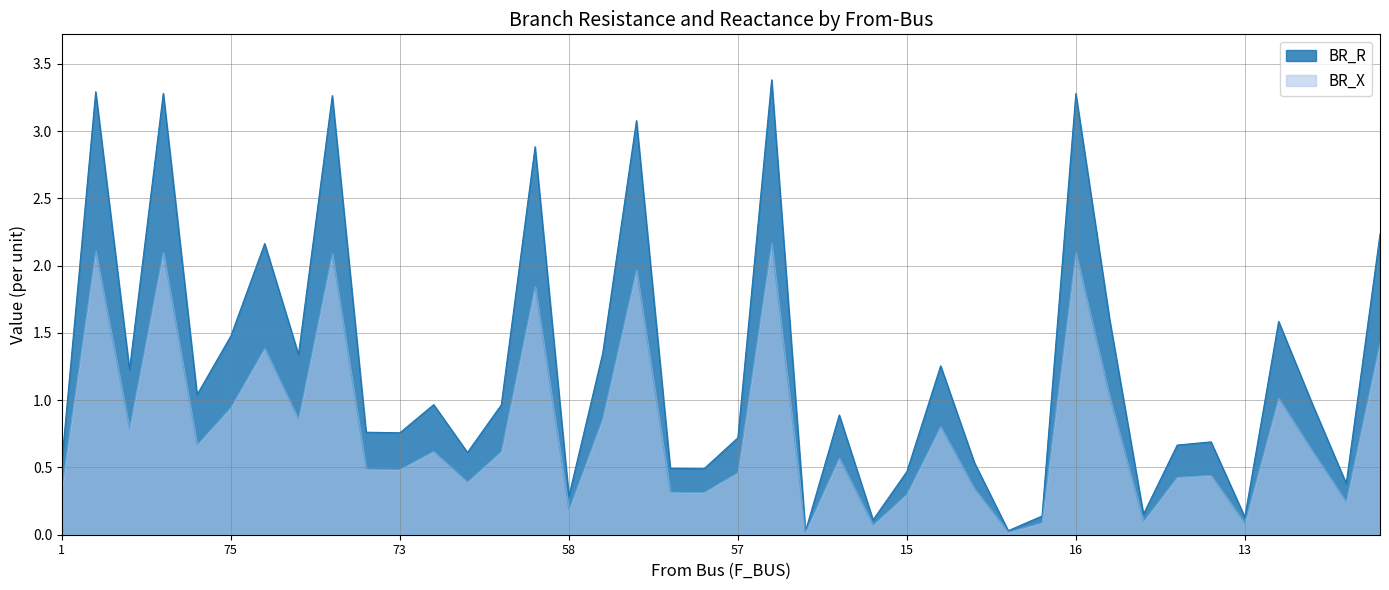

How many categories are shown in the chart?

40